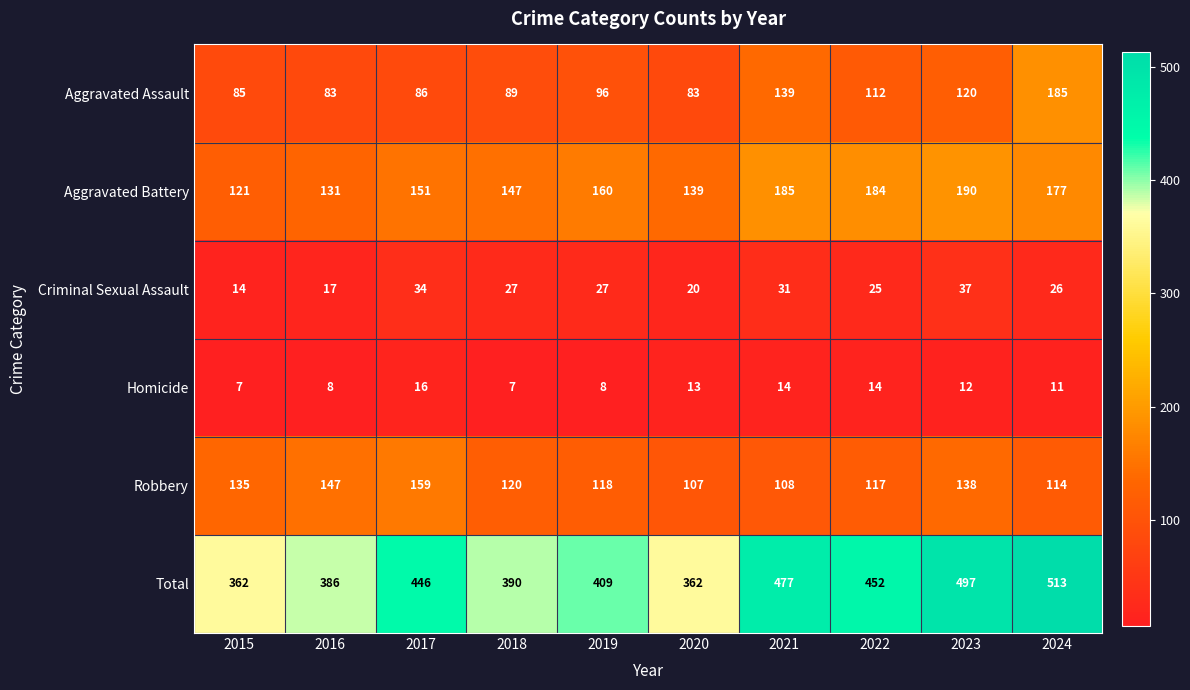

List the series in order of their peak value, lowest first.

Homicide, Criminal Sexual Assault, Robbery, Aggravated Assault, Aggravated Battery, Total